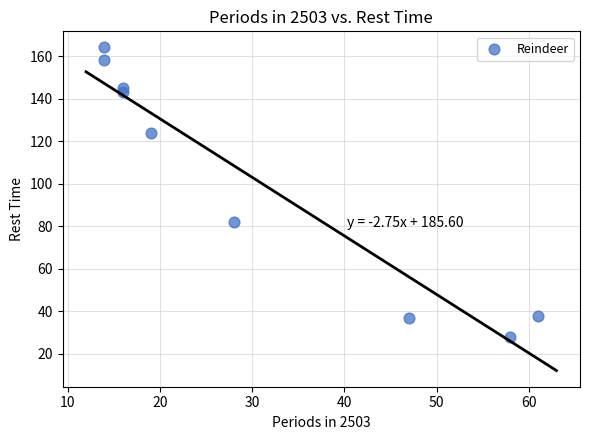

What Y value in the scatter plot is closest to 96?

82